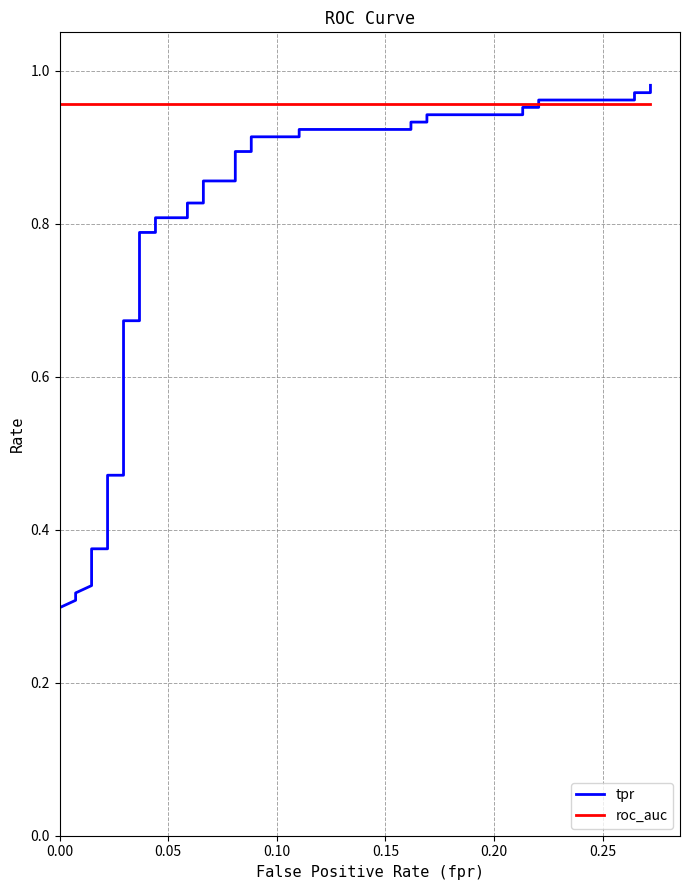

What is the label of the 39th point from the right?

0.05